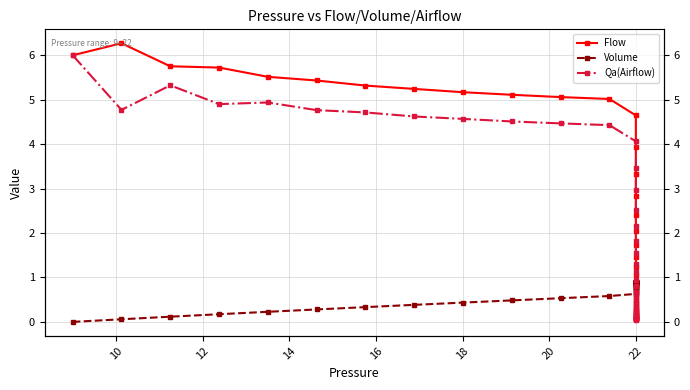

Does the chart display data point markers on the line(s)?

Yes